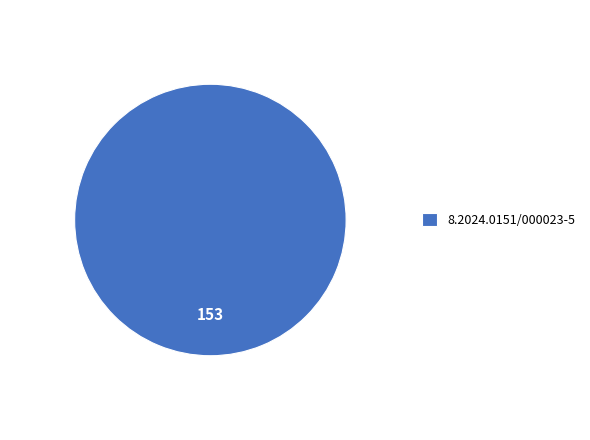

Which category accounts for the majority?

8.2024.0151/000023-5